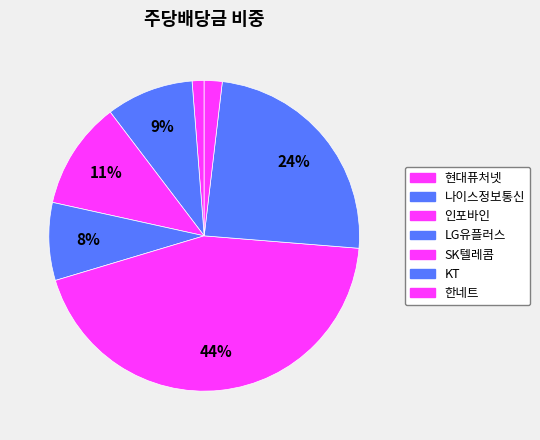

How many segments does this pie chart have?

7